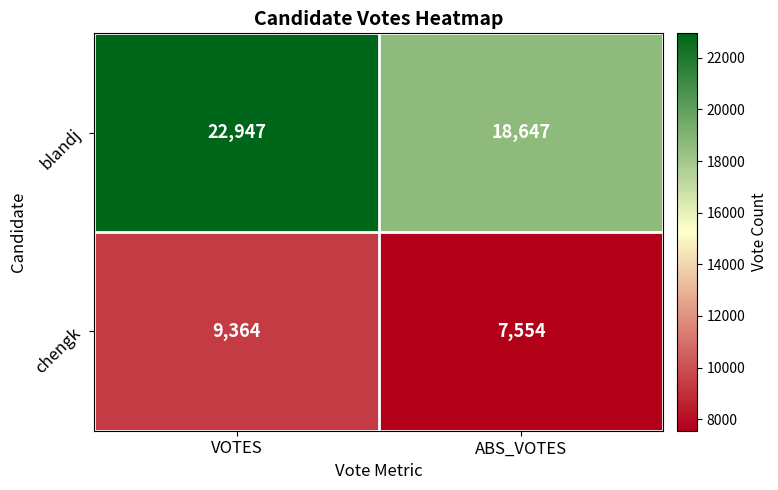

Which category has the highest value across all series?

VOTES